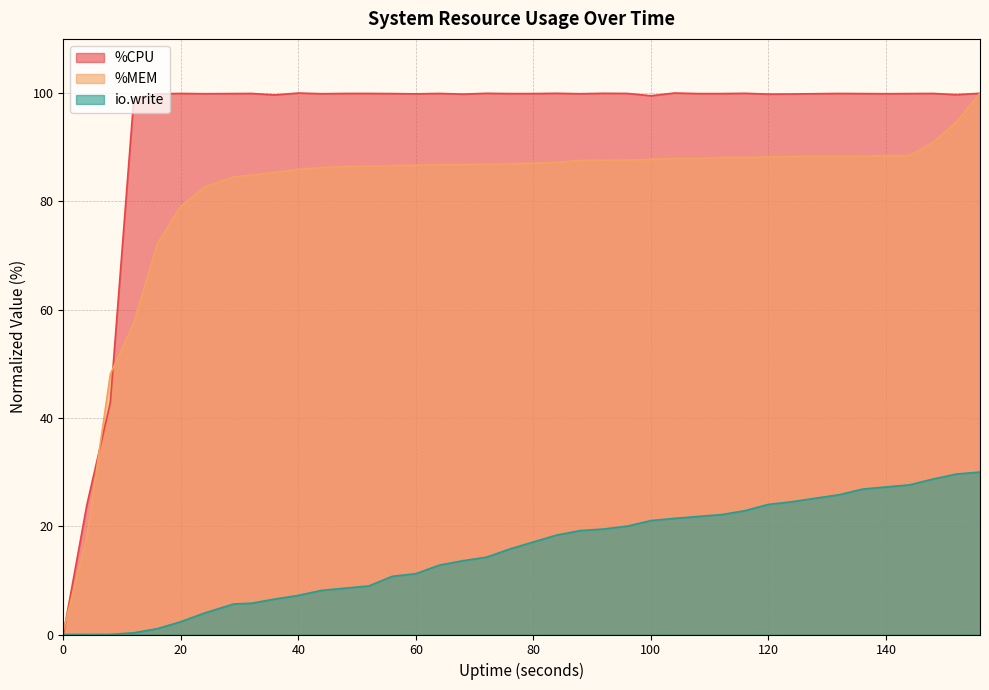

How many lines are shown in the chart?

3